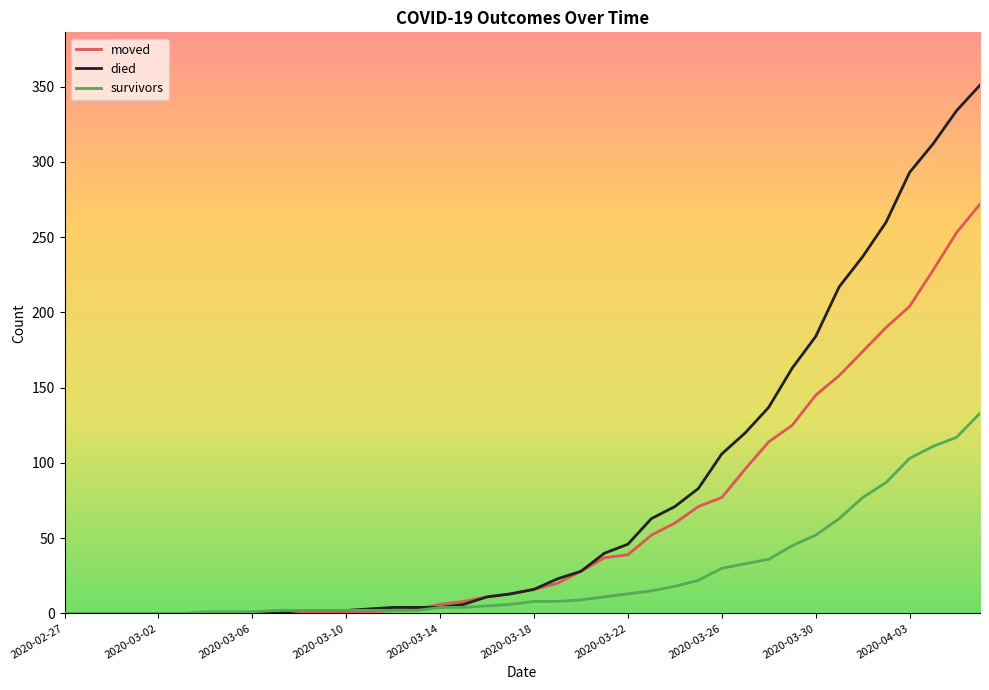

Which series has the largest range (max minus min)?

died